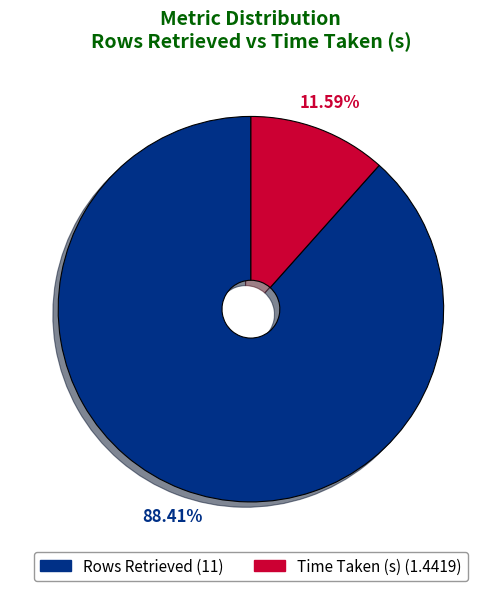

Approximately how many times larger is the value at Rows Retrieved compared to Time Taken (s)?

7.6